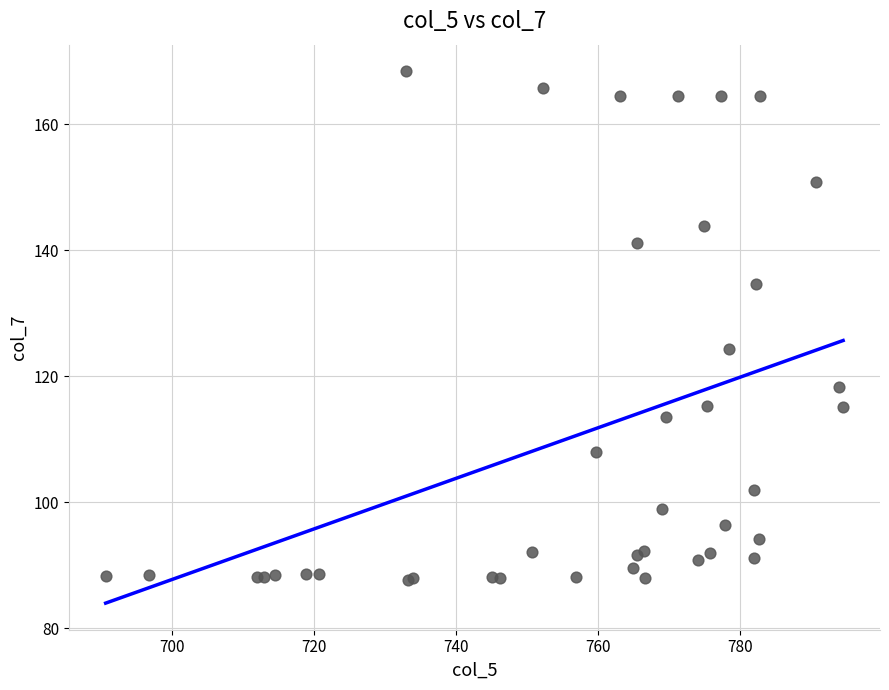

What Y value in the scatter plot is closest to 128?

124.3